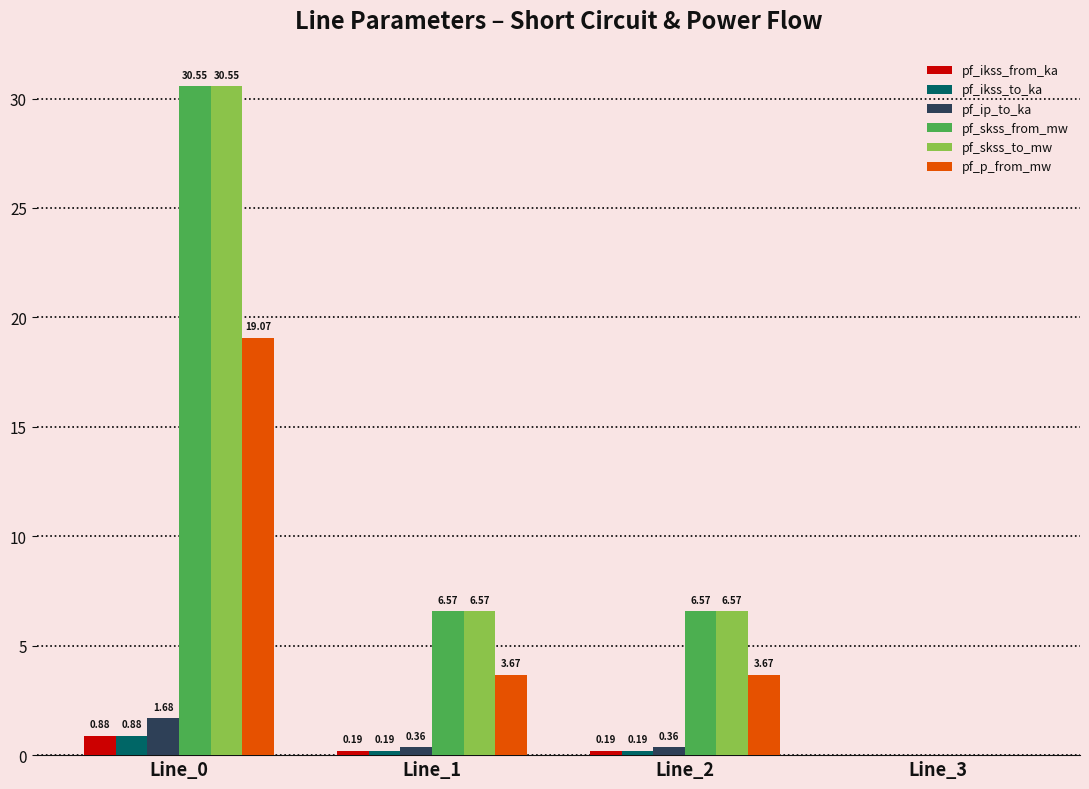

Is it true that pf_p_from_mw equals 5.9 at Line_1?

False